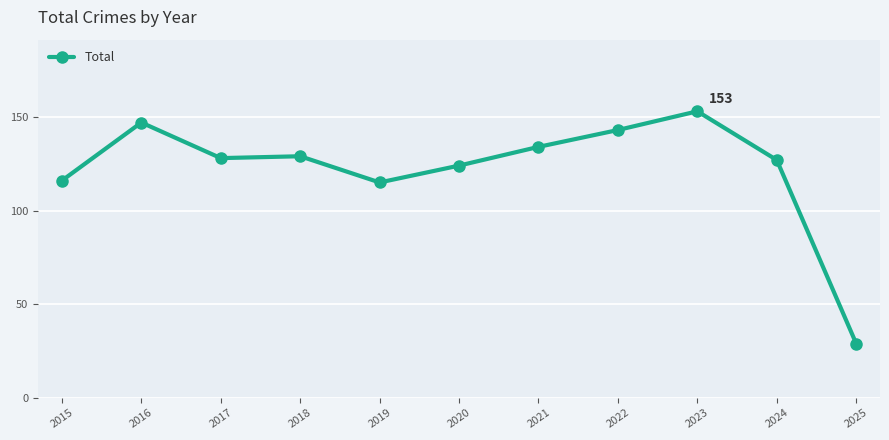

What value does the data have at 2025?

29